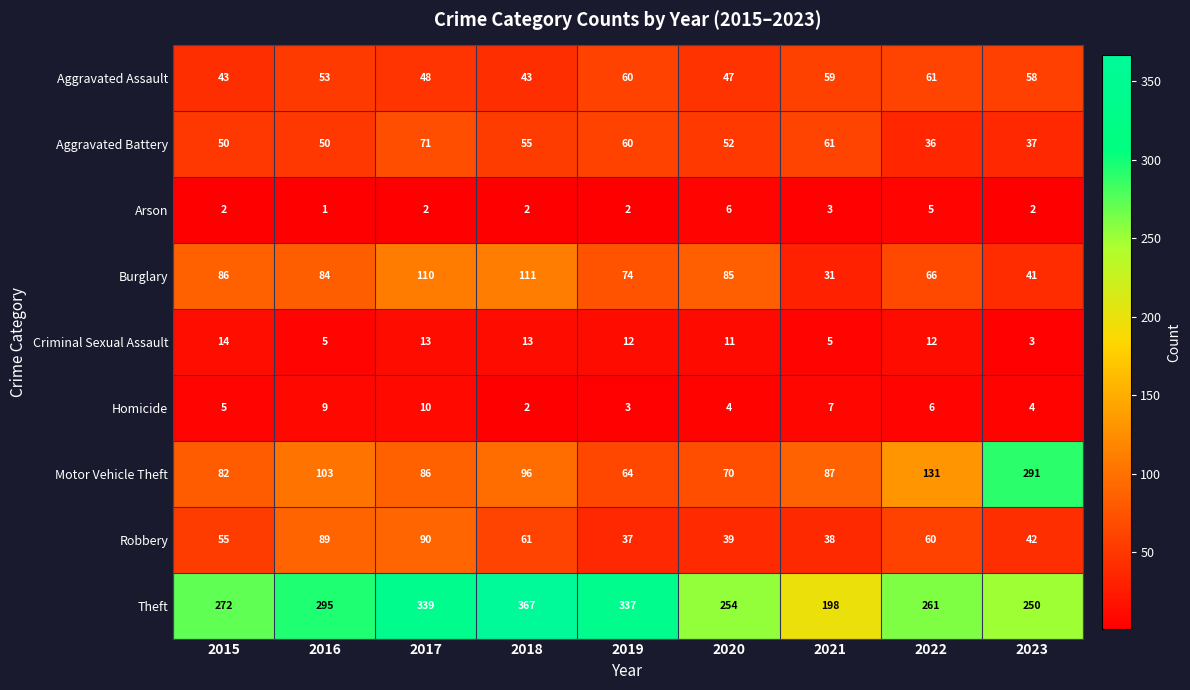

The value of Arson at 2015 is 0. True or false?

False